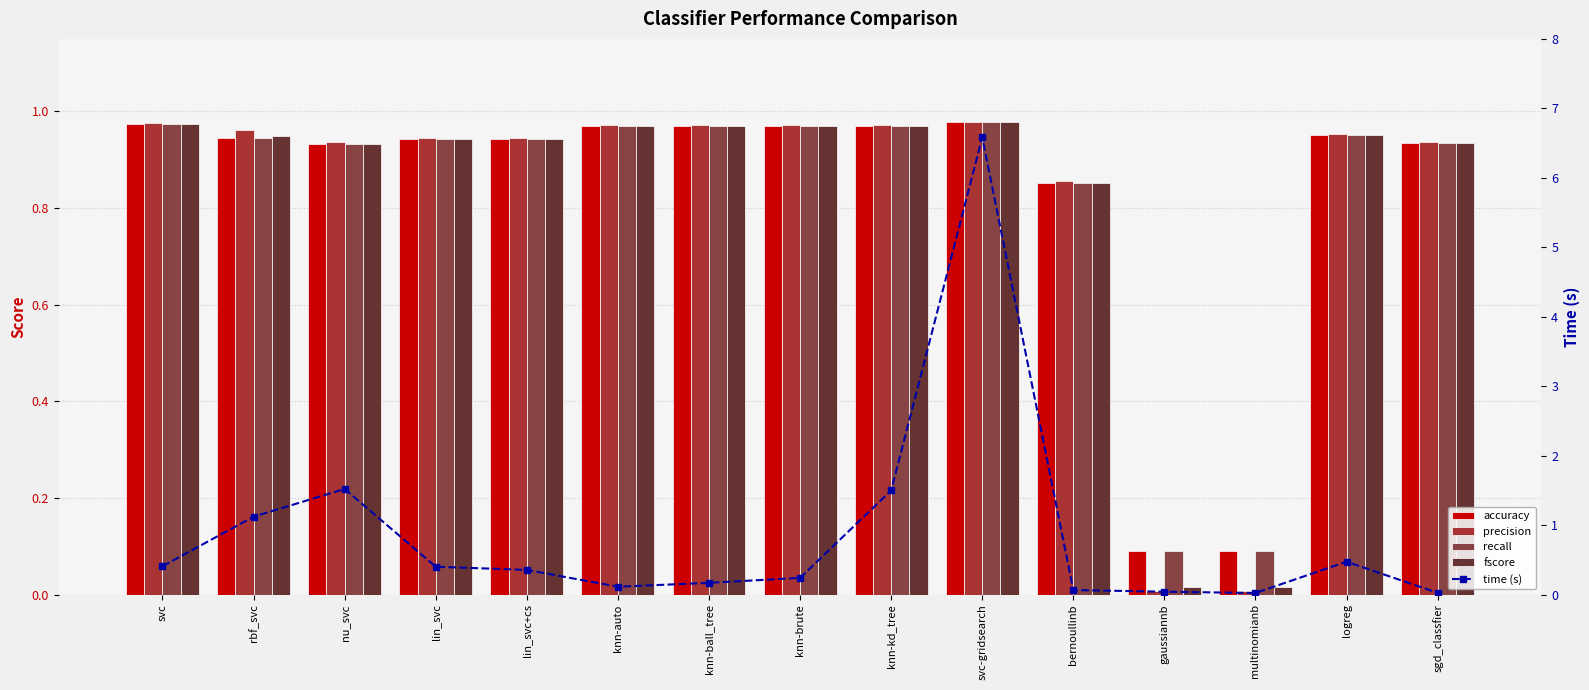

Which series has the largest total across all categories?

time (s)